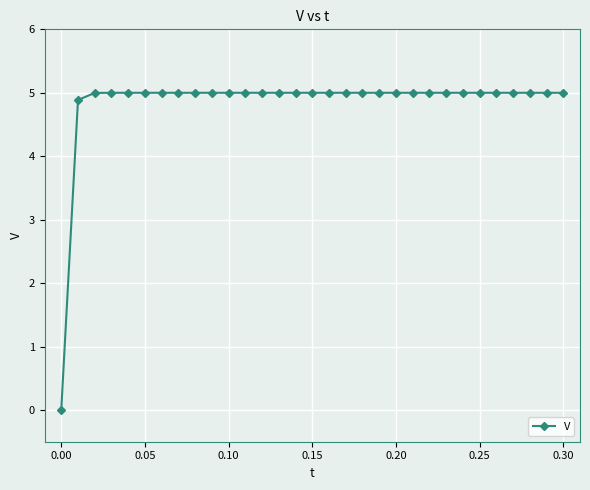

What is the value of the 2nd point from the left?

4.9